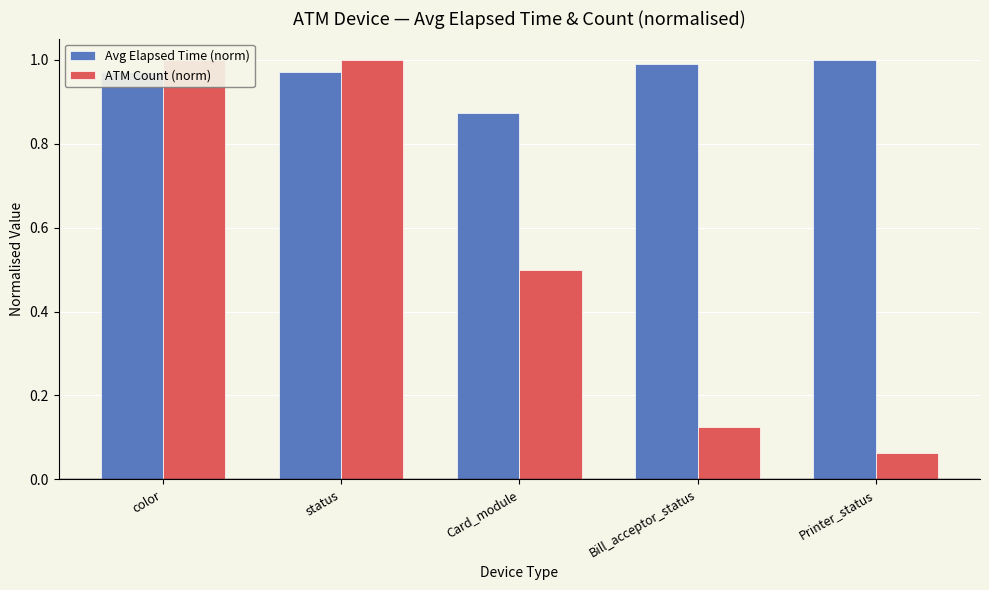

What is the spread (max minus min) of values at Card_module?

0.4